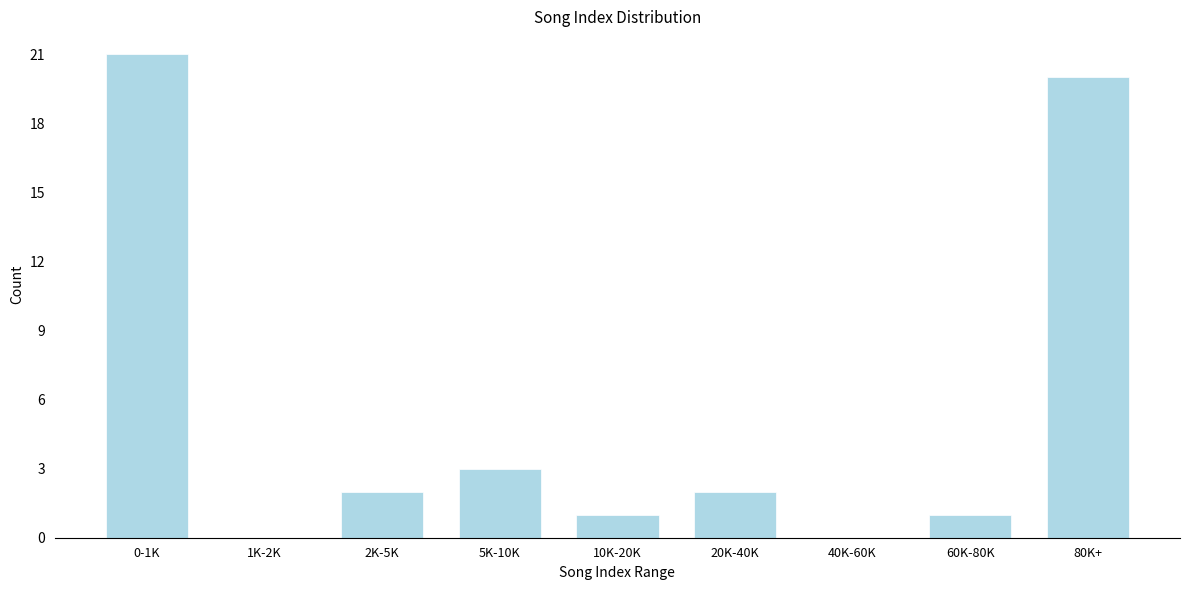

Reading left to right, list all the values displayed in this chart.

0-1K=21	1K-2K=0	2K-5K=2	5K-10K=3	10K-20K=1	20K-40K=2	40K-60K=0	60K-80K=1	80K+=20